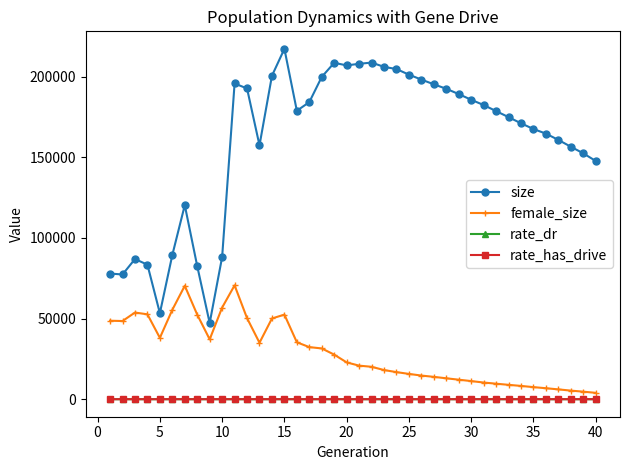

True or false: size and rate_dr intersect in this chart.

False